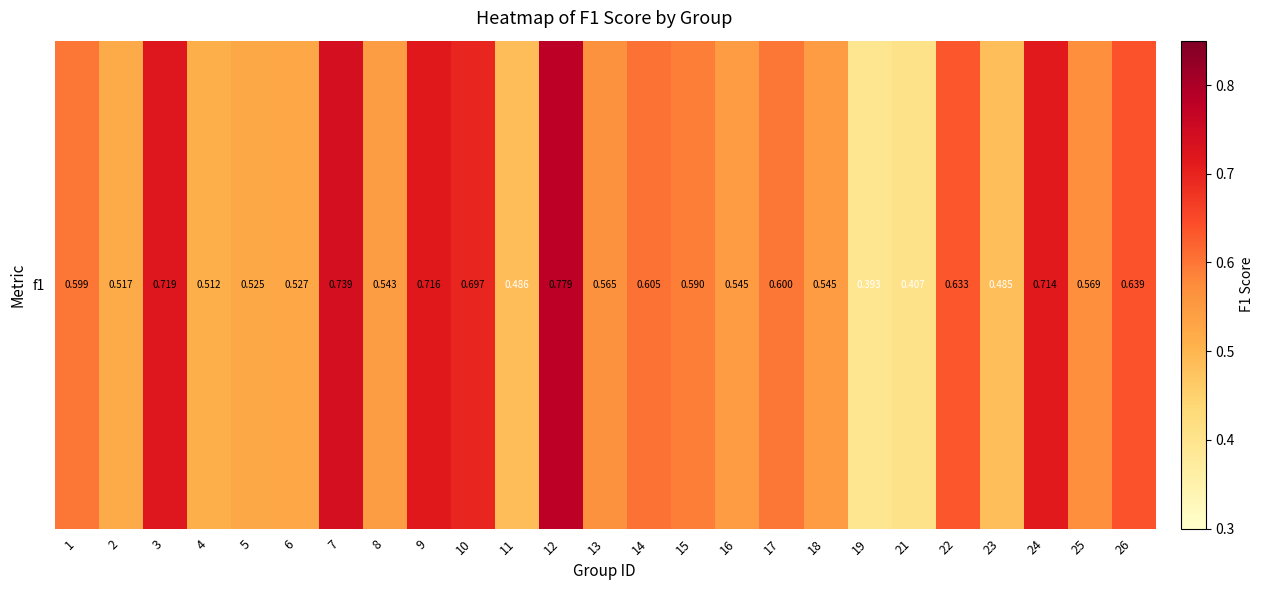

What is the smallest value displayed?

0.4